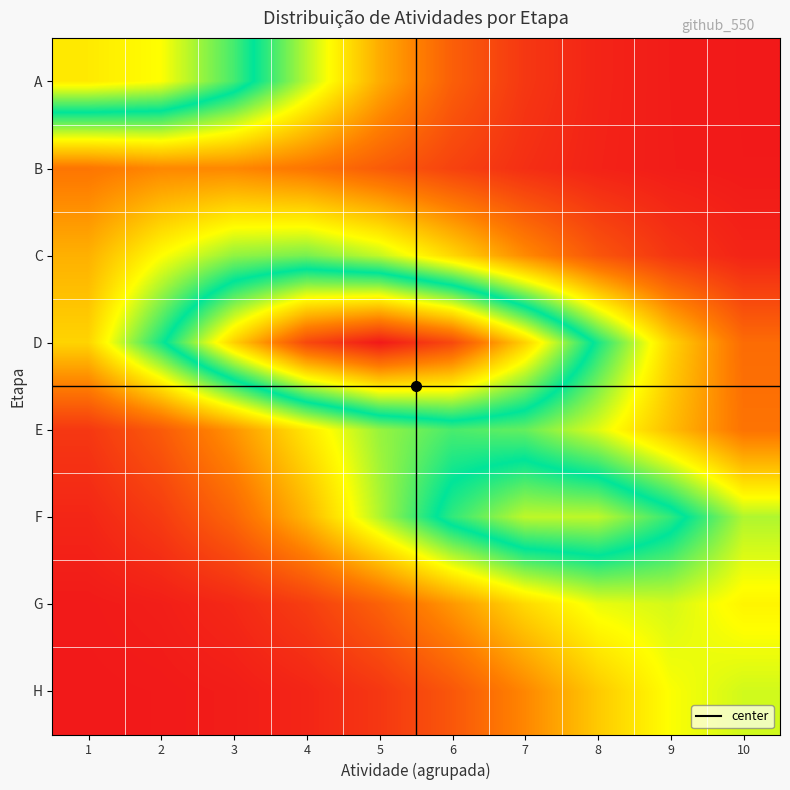

Which category has the highest value across all series?

5